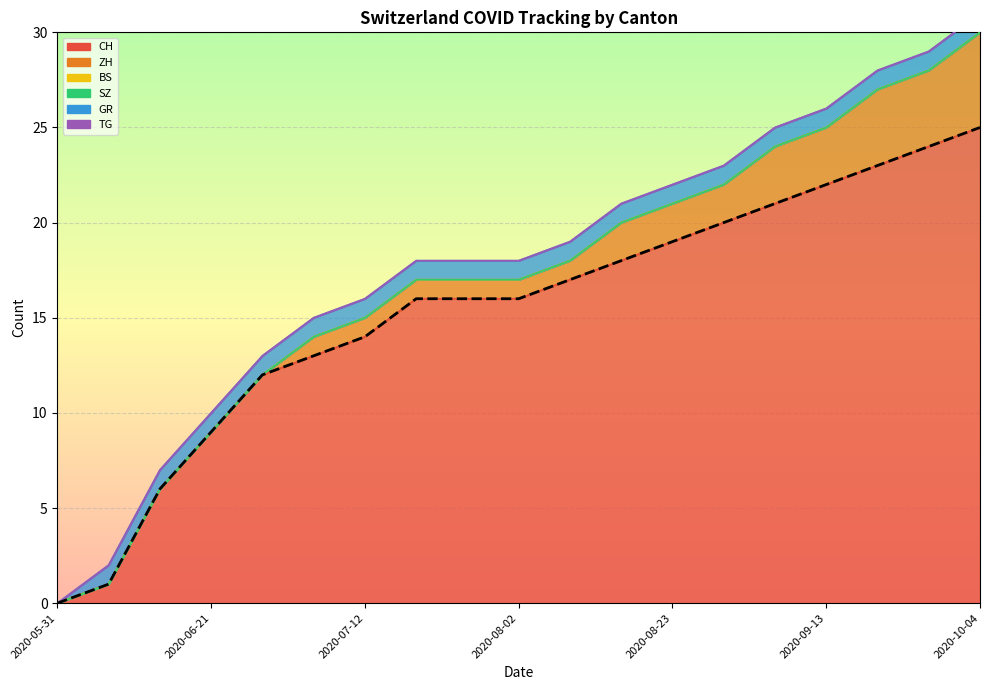

Reading left to right, extract all data points from this chart.

0	1	6	9	12	13	14	16	16	16	17	18	19	20	21	22	23	24	25